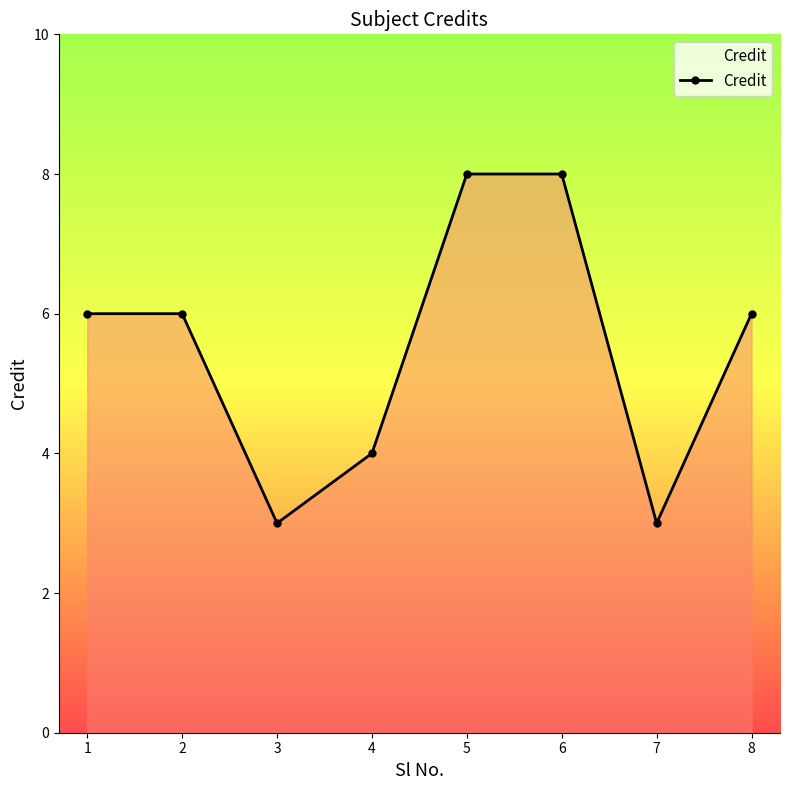

Where is the first local minimum?

3